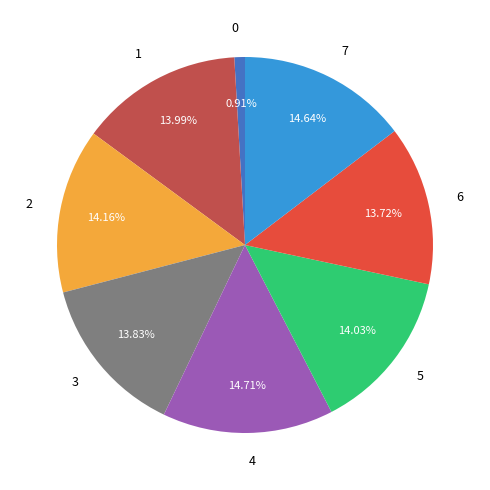

What portion of the pie excludes 1?

86.0%